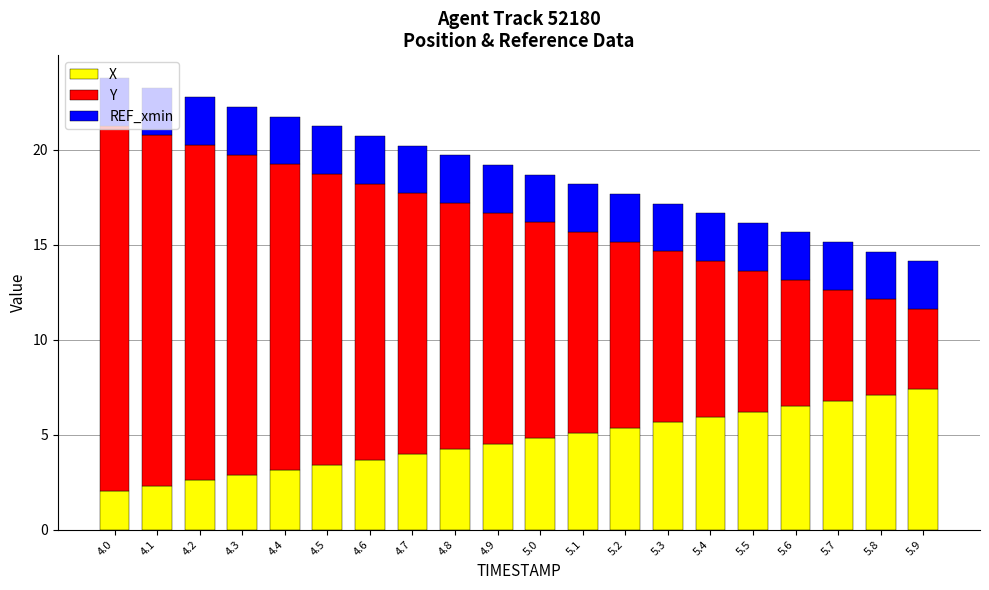

What is the lowest value of the X series?

2.0